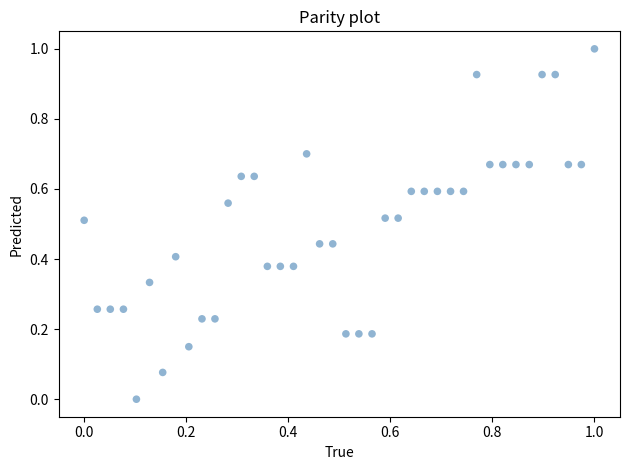

What is the range of Y values (max minus min)?

1.0